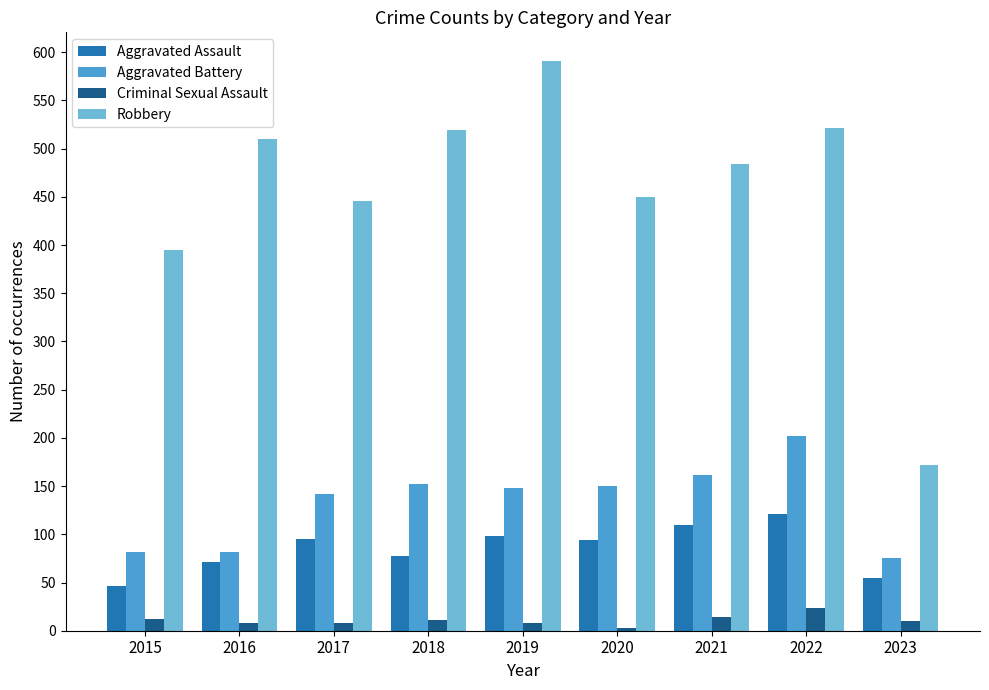

List the series in order of their peak value, lowest first.

Criminal Sexual Assault, Aggravated Assault, Aggravated Battery, Robbery